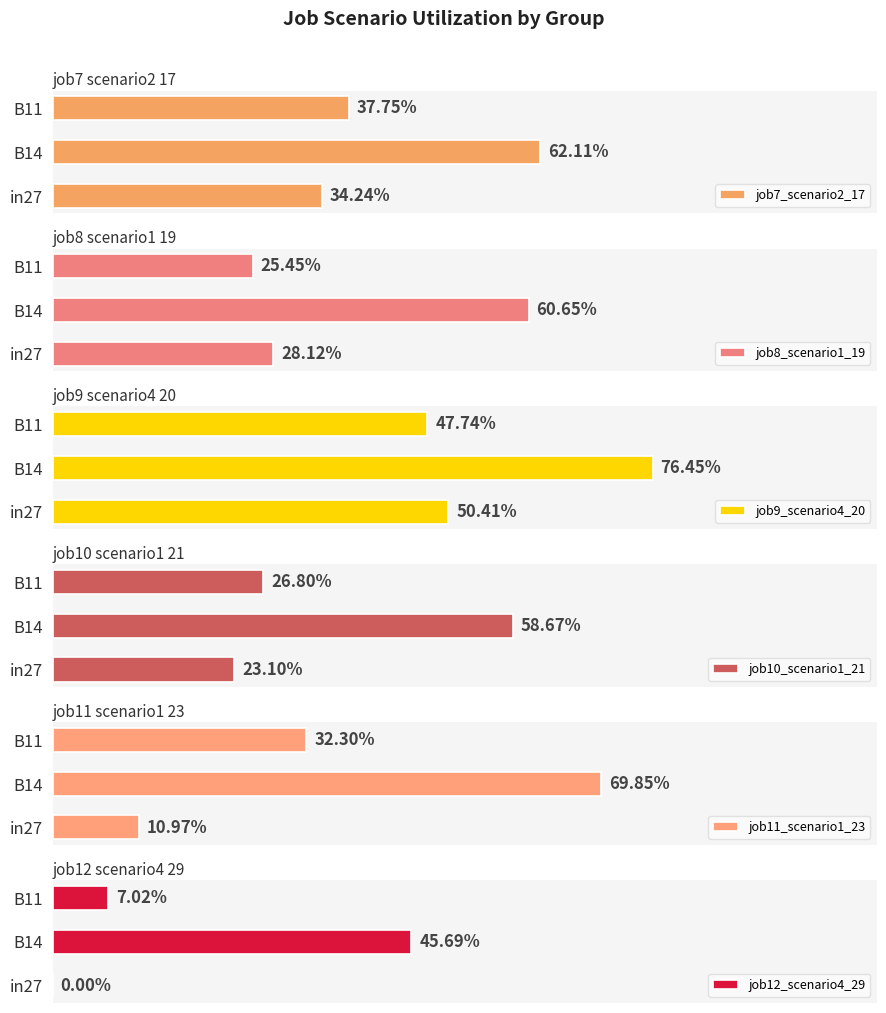

Which series has the largest range (max minus min)?

job11_scenario1_23